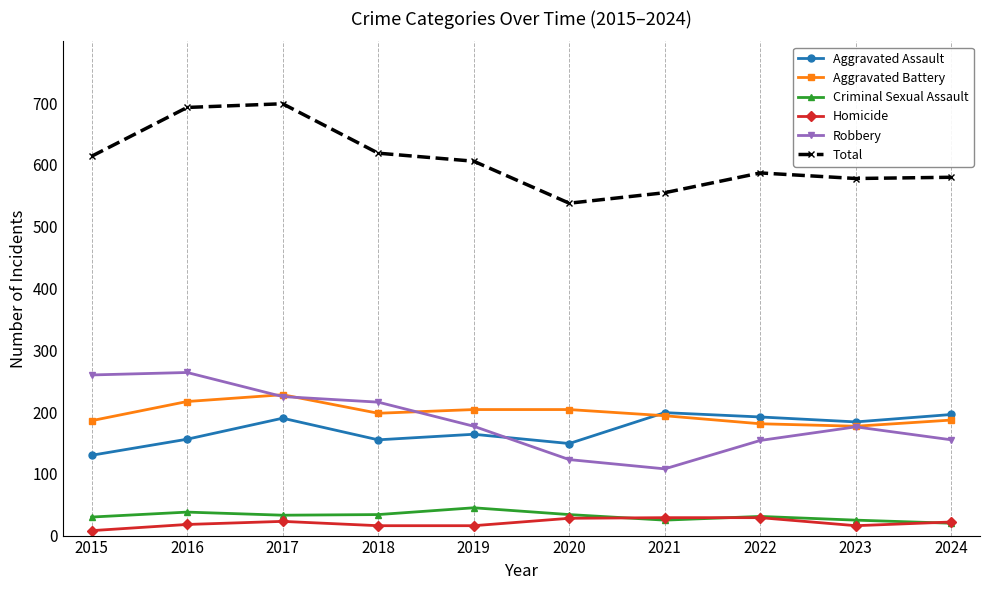

What is the greatest value displayed?

699